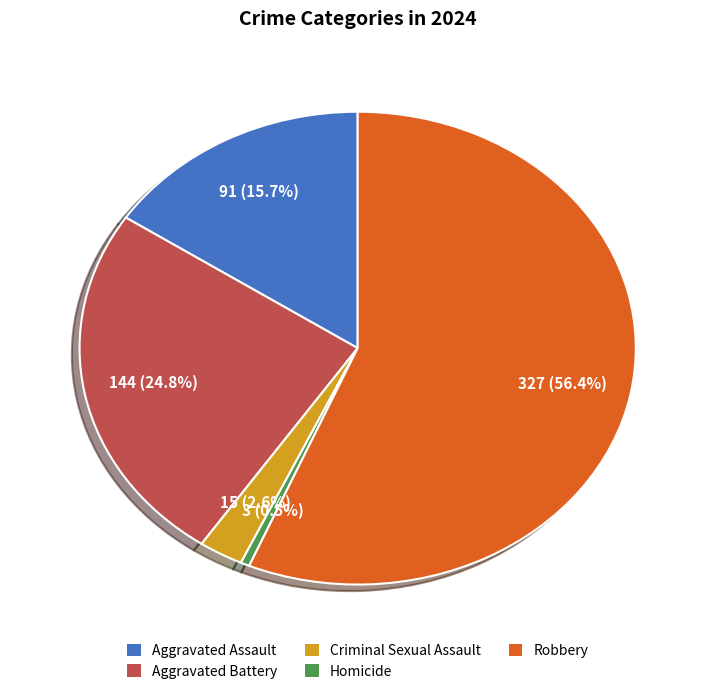

To the nearest percent, what is the combined percentage of Aggravated Battery and Criminal Sexual Assault?

27%